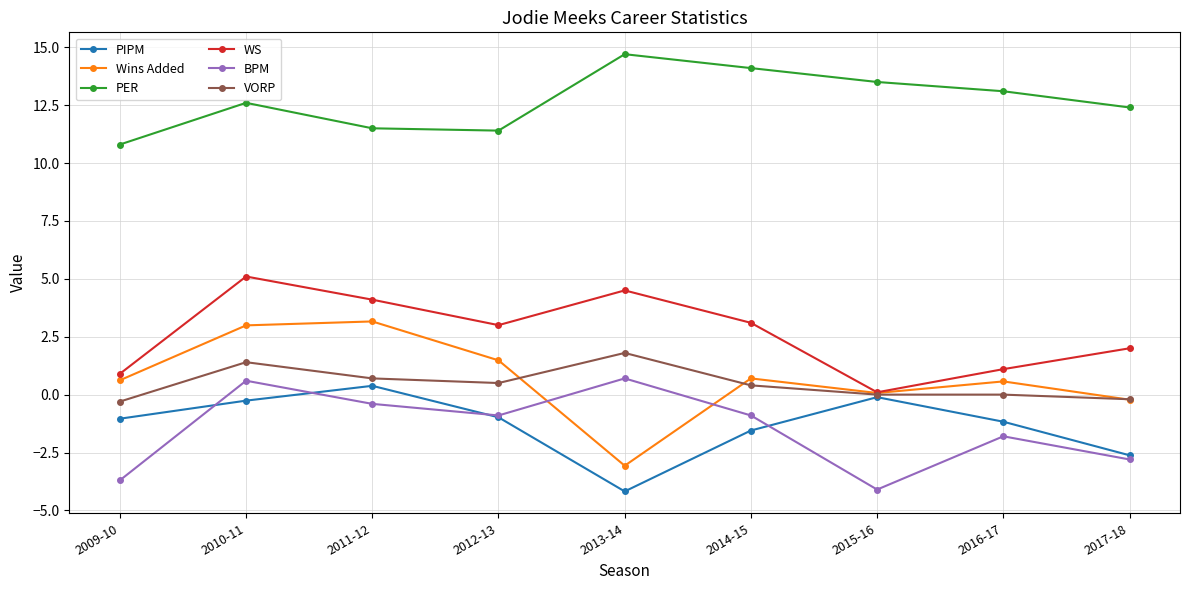

Does the chart display data point markers on the line(s)?

Yes